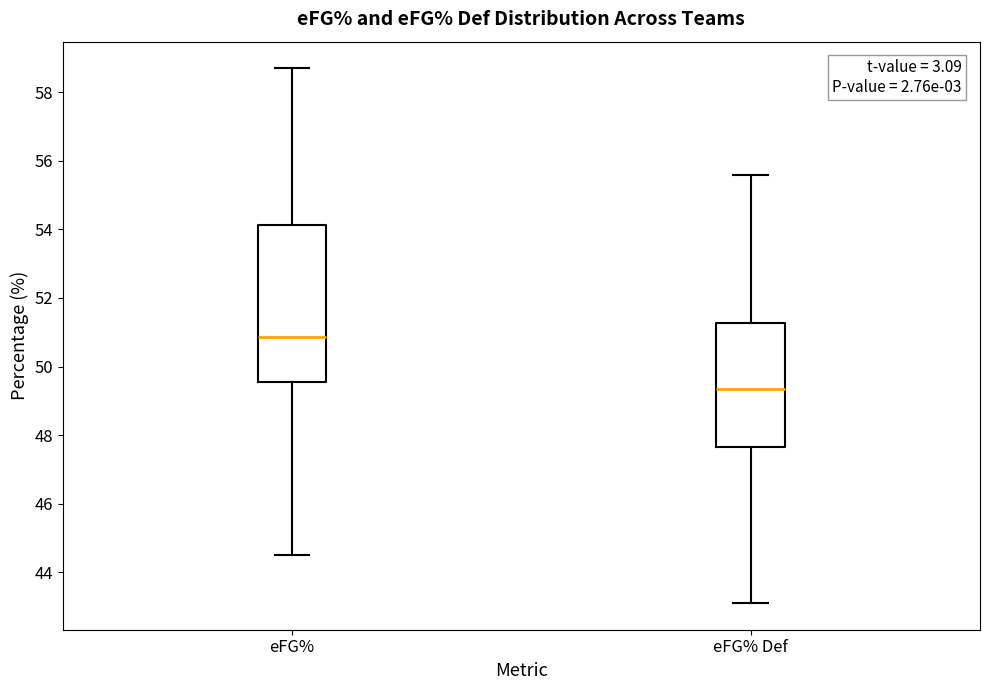

Where does the upper whisker of the box for eFG% Def end on the y-axis? The values are not printed on the chart, so give them approximately, as read against the axis.

55.6